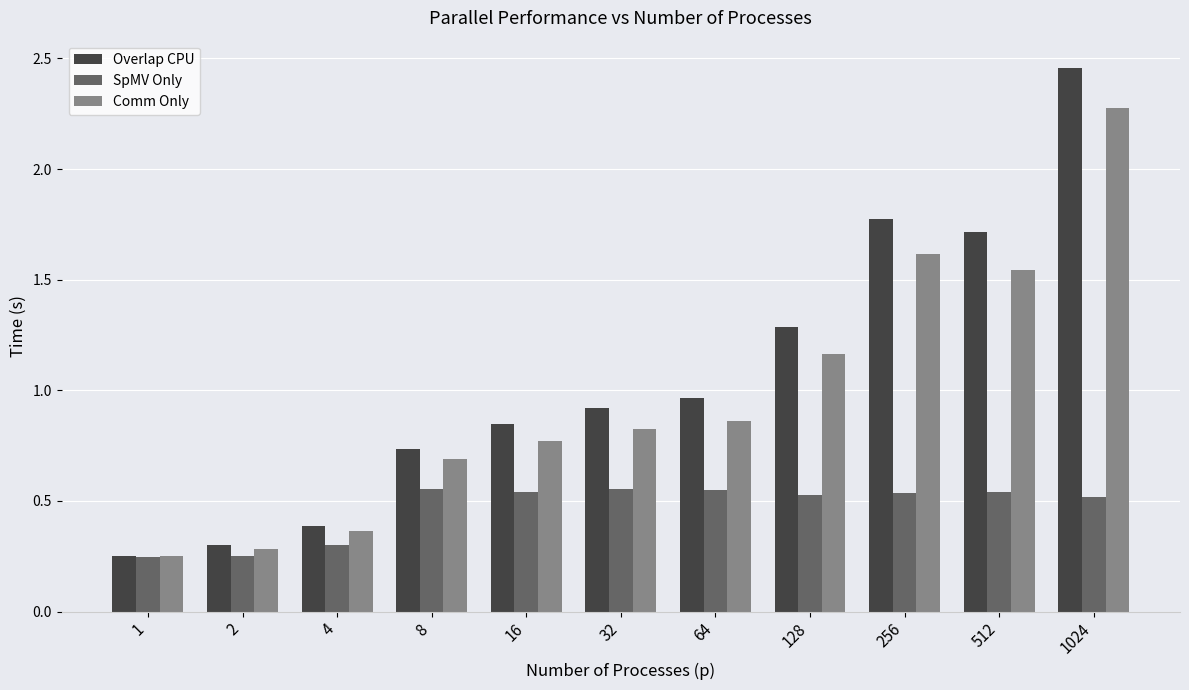

What is the difference between the maximum and minimum values in the Overlap CPU series?

2.2